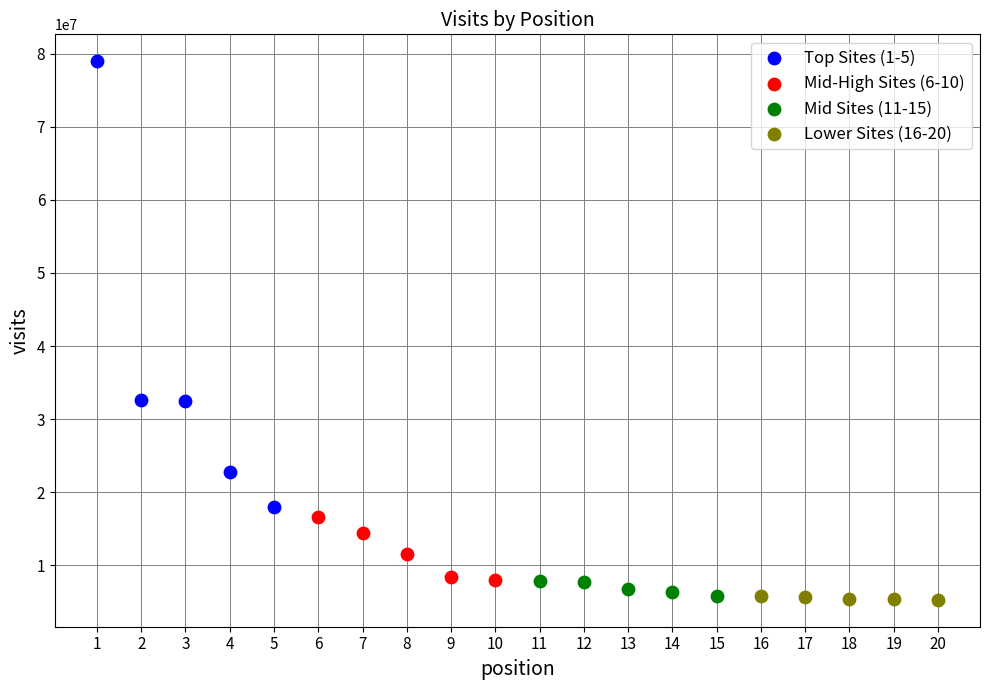

Which series has the largest Y range (max minus min)?

Top Sites (1-5)